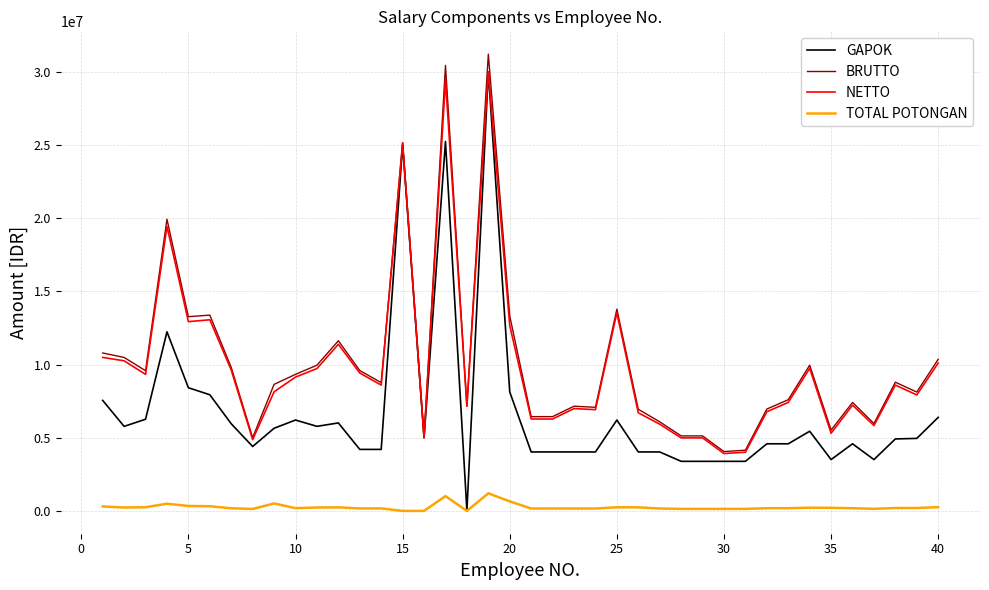

What is the minimum value for BRUTTO?

4052645